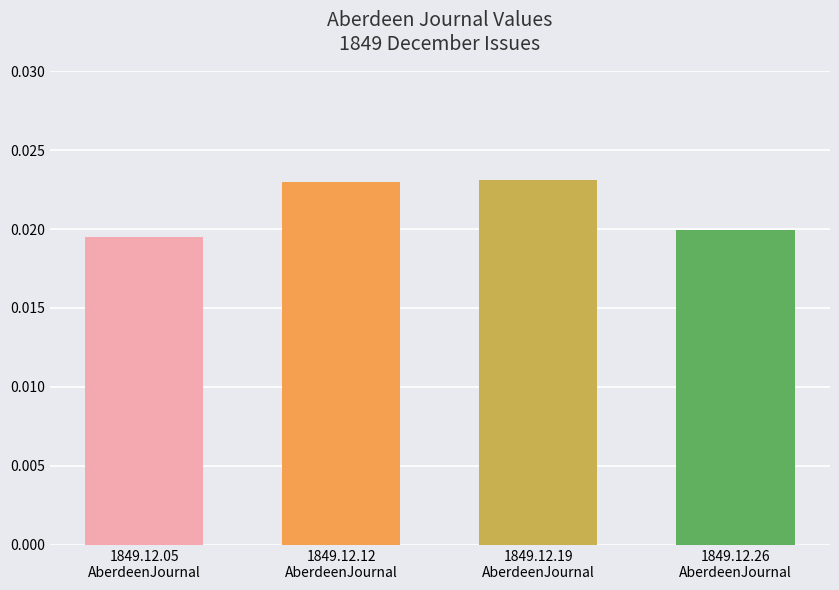

Are the bars horizontal?

No